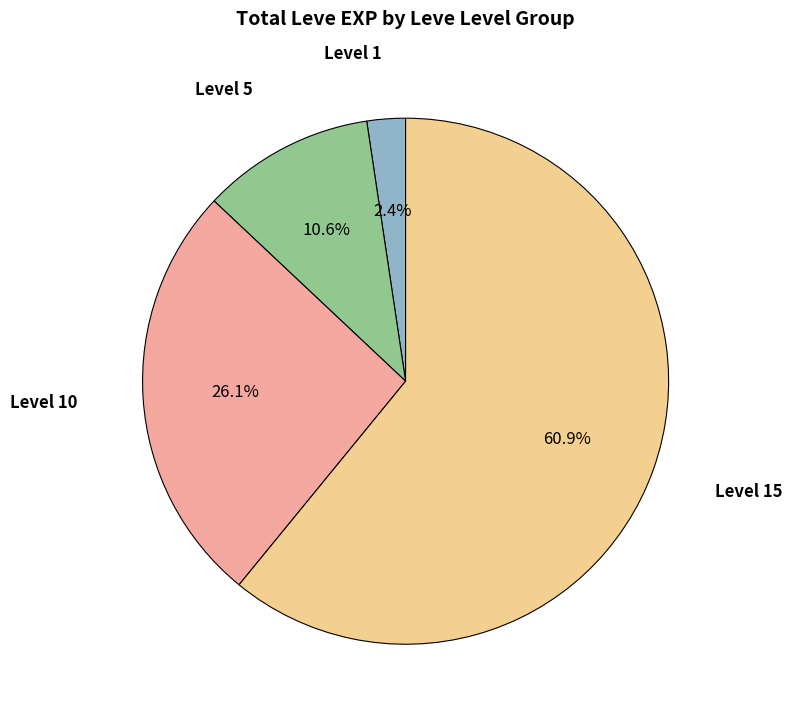

Is there any slice that represents more than half of the pie?

Yes